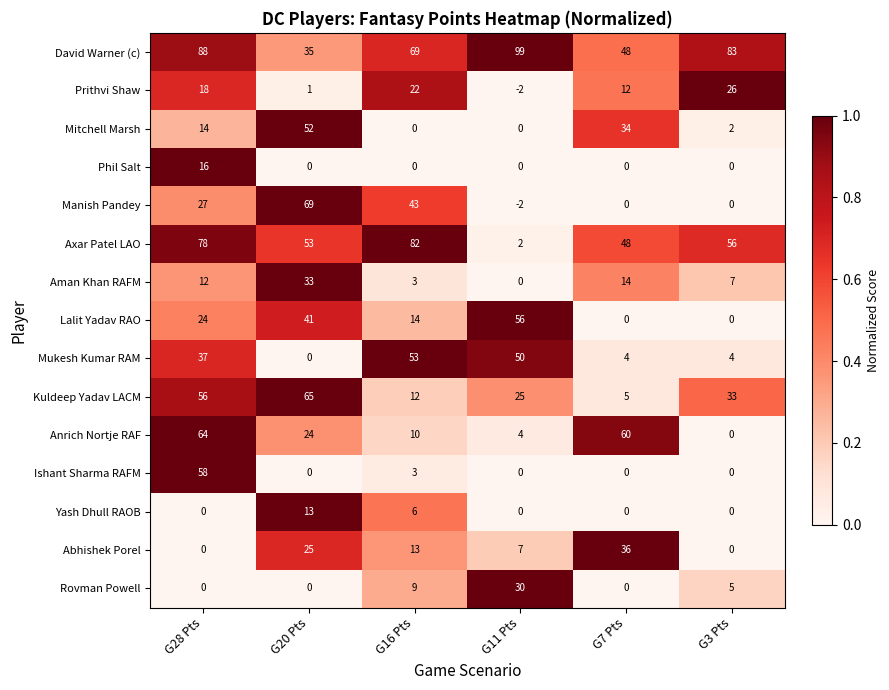

How many distinct data groups are displayed?

15